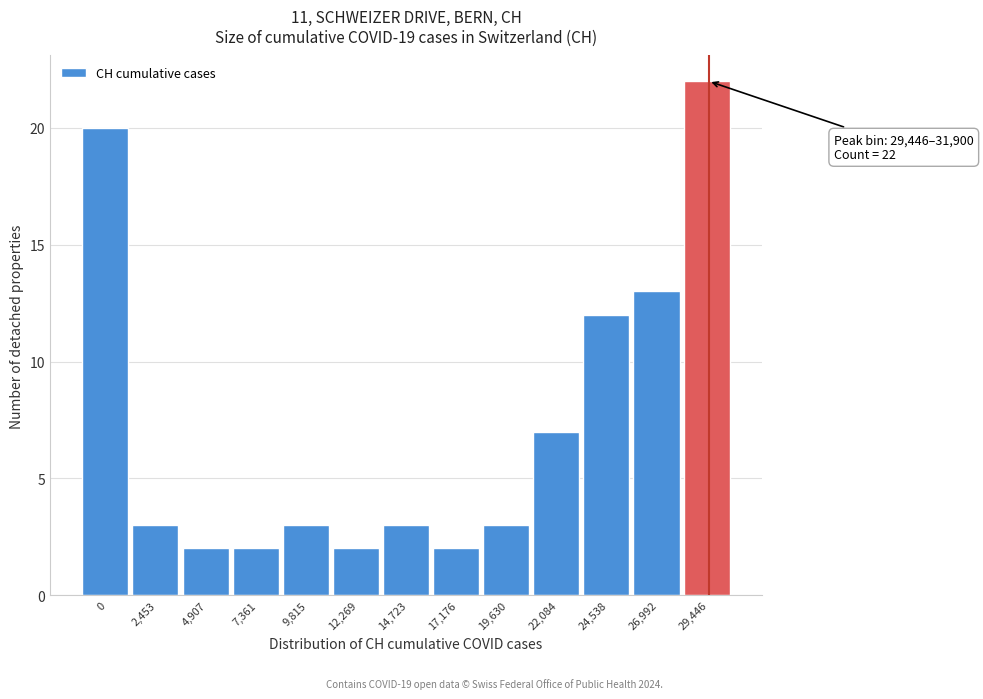

Reading left to right, what are all the values shown in this chart?

0=20	2,453=3	4,907=2	7,361=2	9,815=3	12,269=2	14,723=3	17,176=2	19,630=3	22,084=7	24,538=12	26,992=13	29,446=22